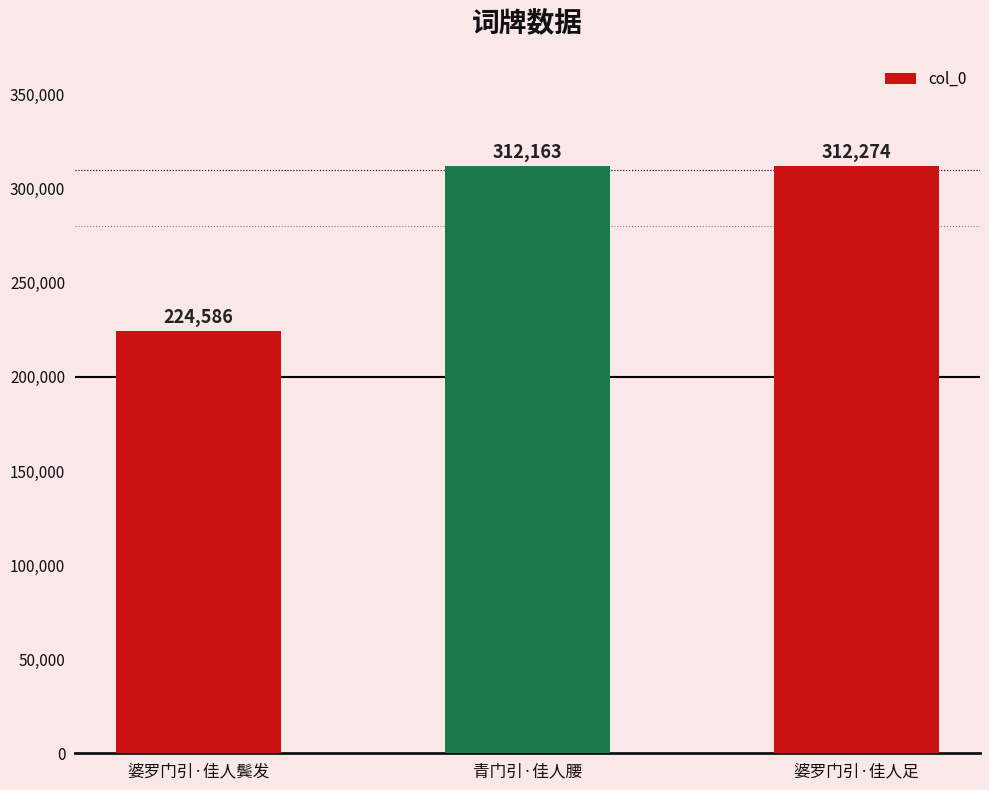

Which label corresponds to the largest value in the chart?

婆罗门引·佳人足